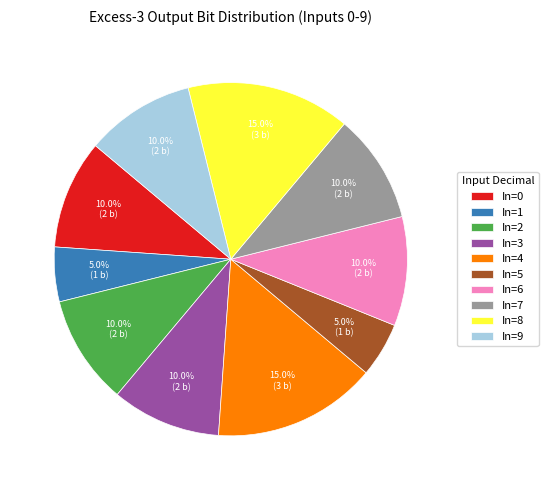

Combined, what portion of the pie is In=8 and In=1?

20.0%